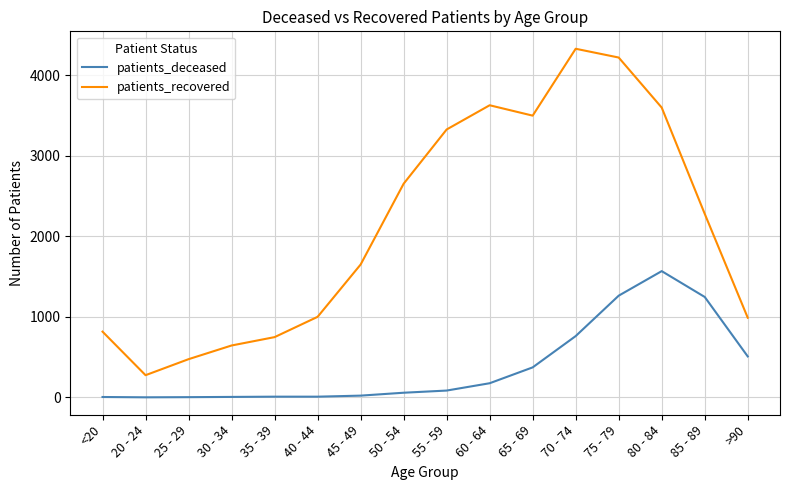

Rank the series by their average value, from highest to lowest.

patients_recovered, patients_deceased